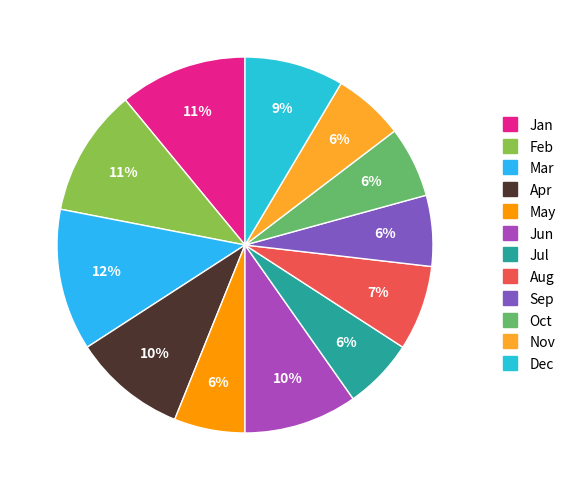

True or false: Jul accounts for 19% of the total.

False